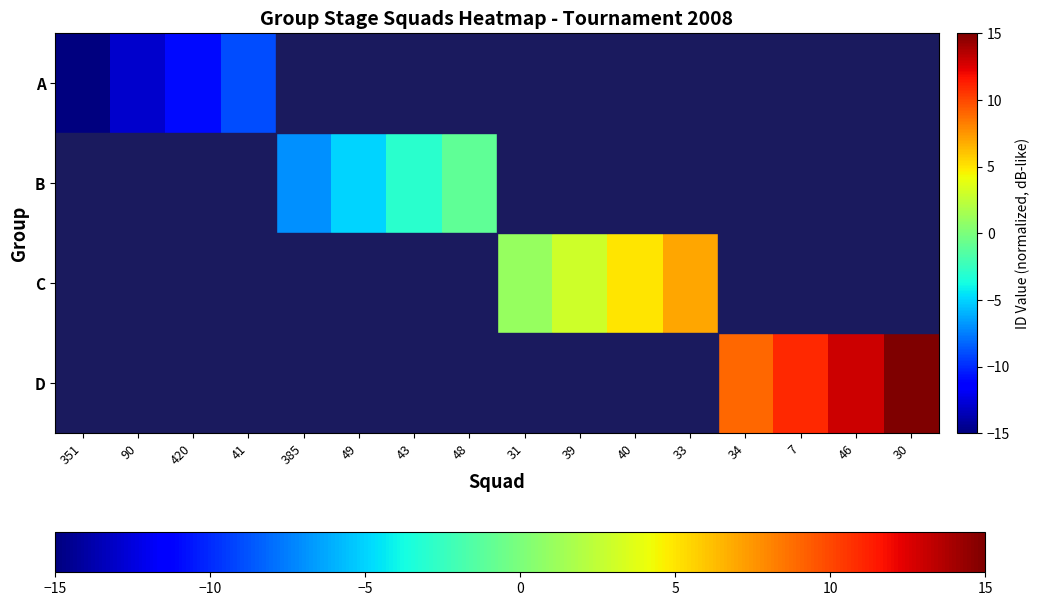

Count the number of categories in the chart.

16